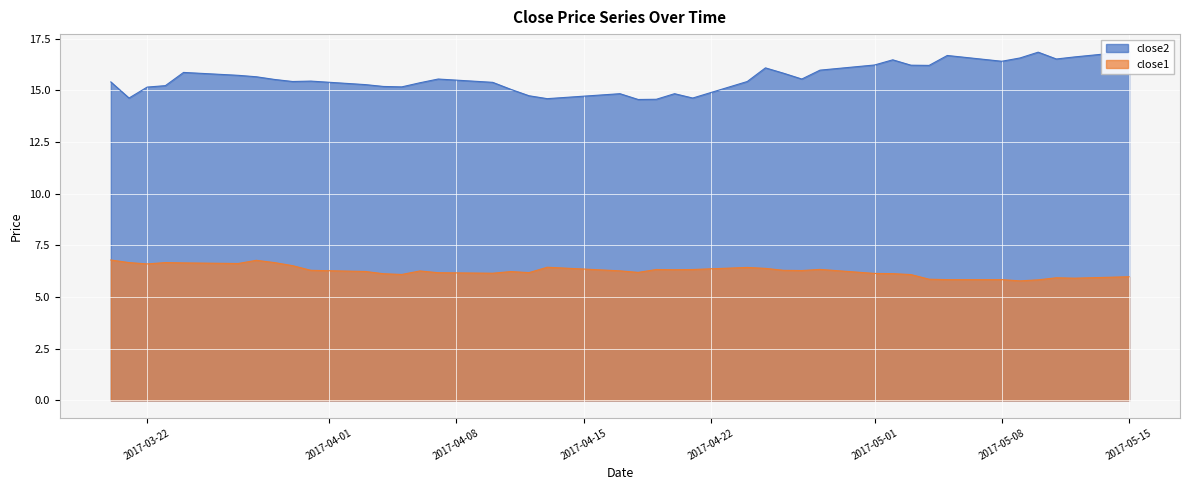

Is it true that close1 equals 6.2 at 2017-04-03?

True